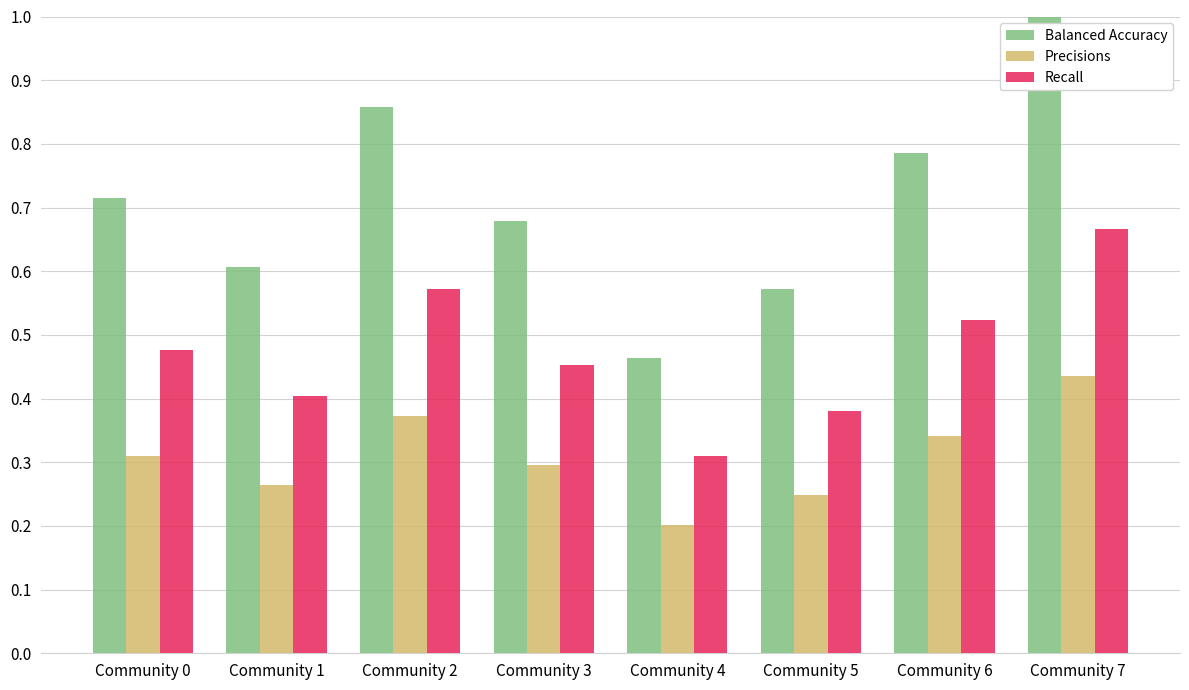

What is the sum of all Recall values?

3.8